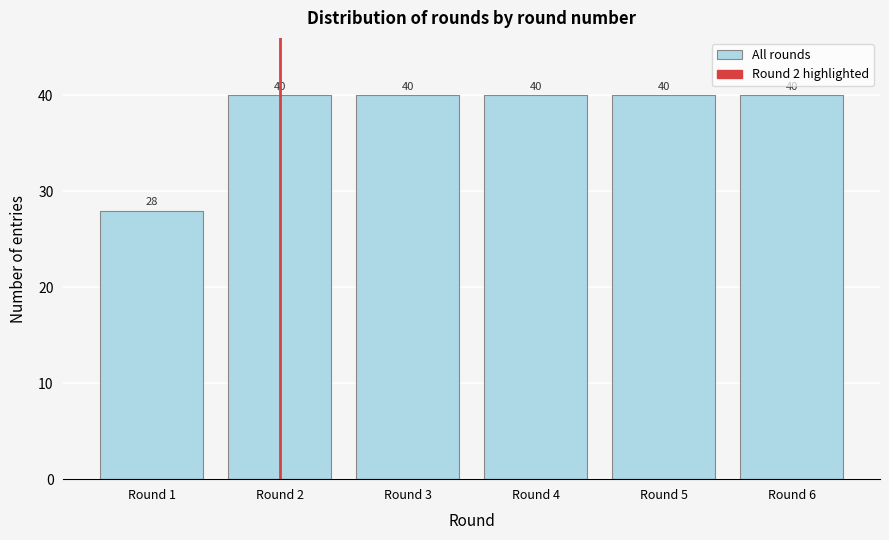

Reading right to left, extract all data points from this chart.

Round 6=40	Round 5=40	Round 4=40	Round 3=40	Round 2=40	Round 1=28